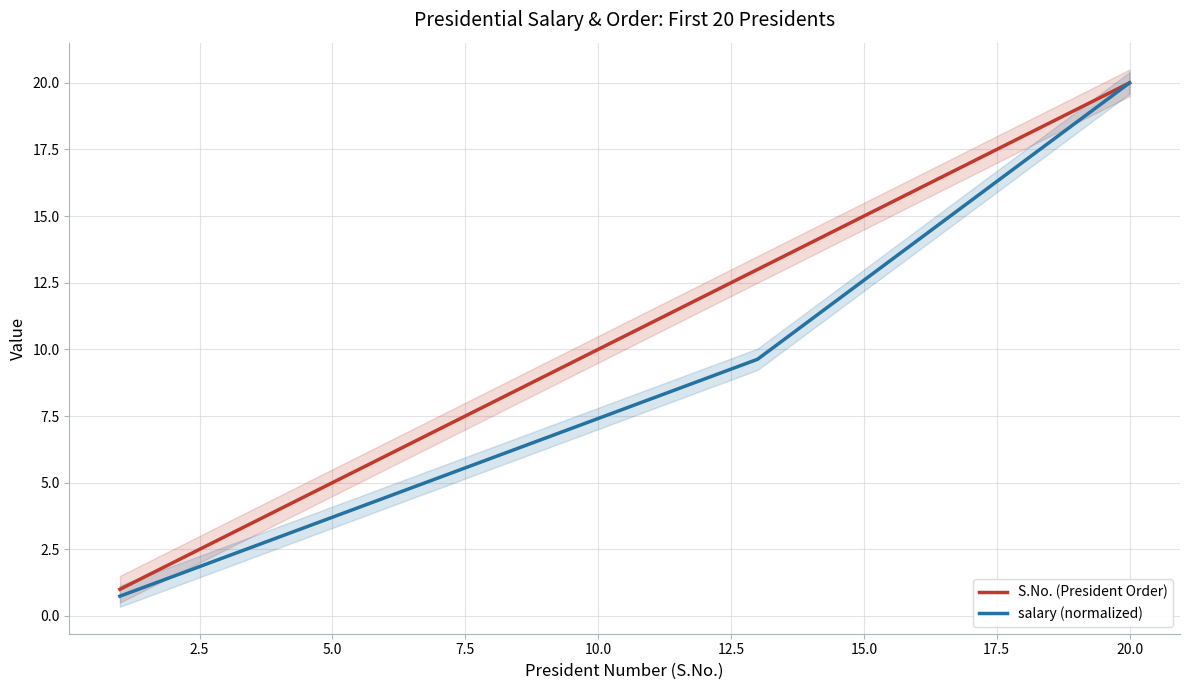

At which label does salary (normalized) reach its peak?

20.0